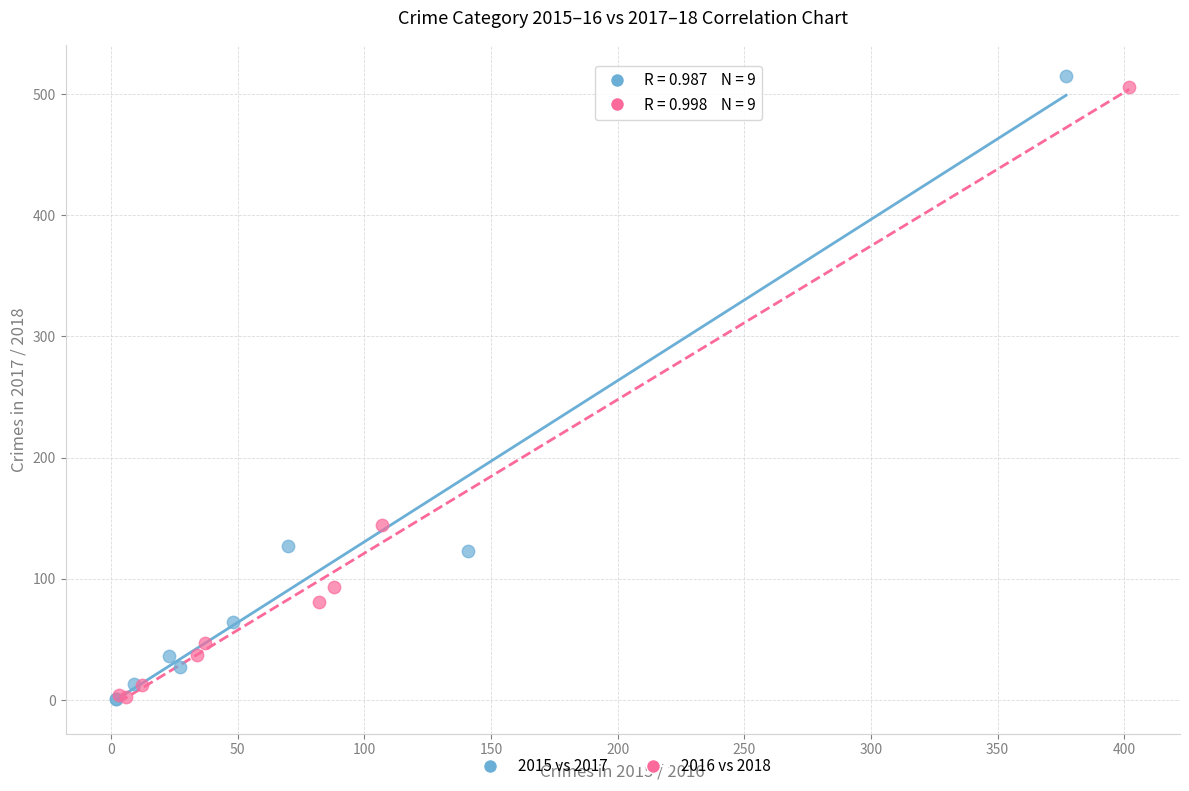

What are all the series names shown in the legend?

2015 vs 2017, 2016 vs 2018